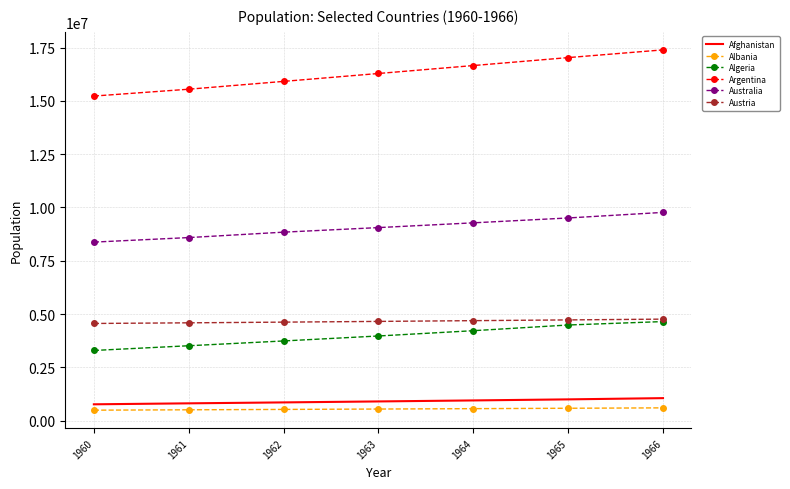

True or false: Albania and Afghanistan intersect in this chart.

False